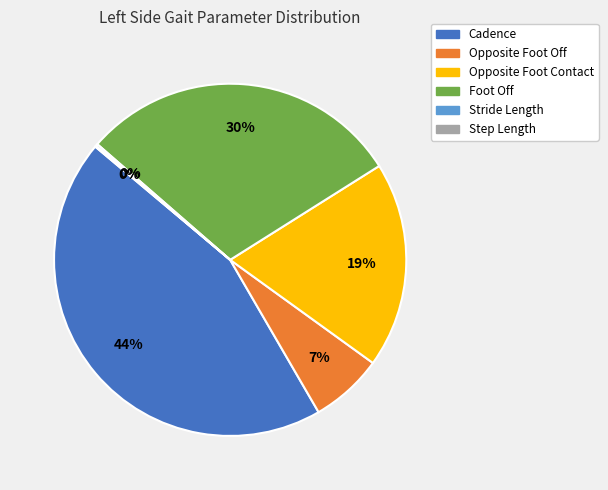

Which category has the biggest portion of the pie?

Cadence